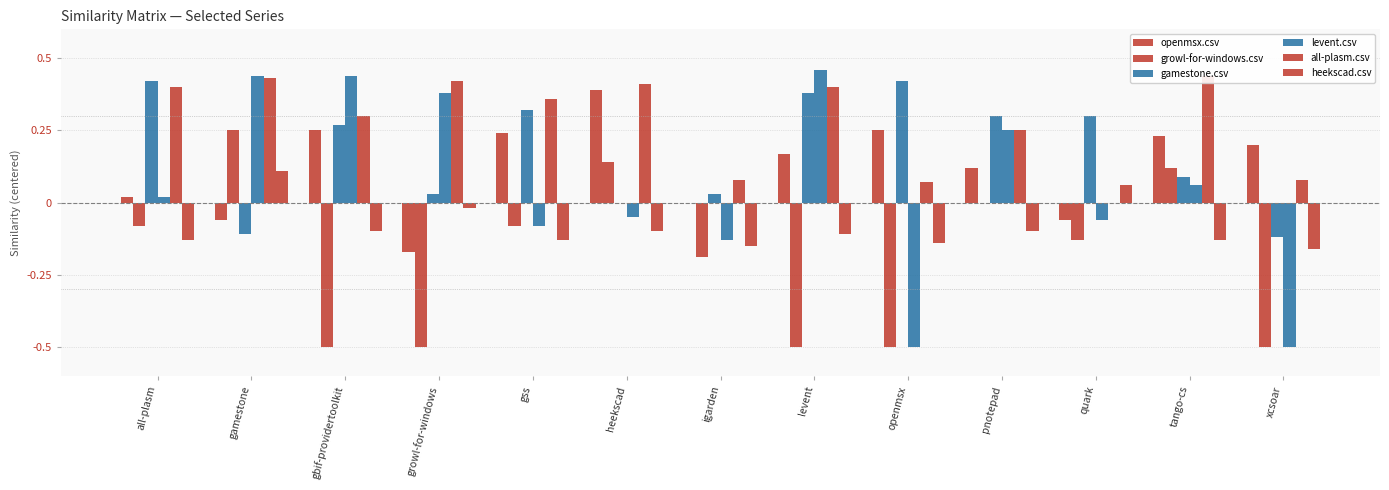

What is the value of the openmsx.csv bar at the 4th from the left?

-0.2